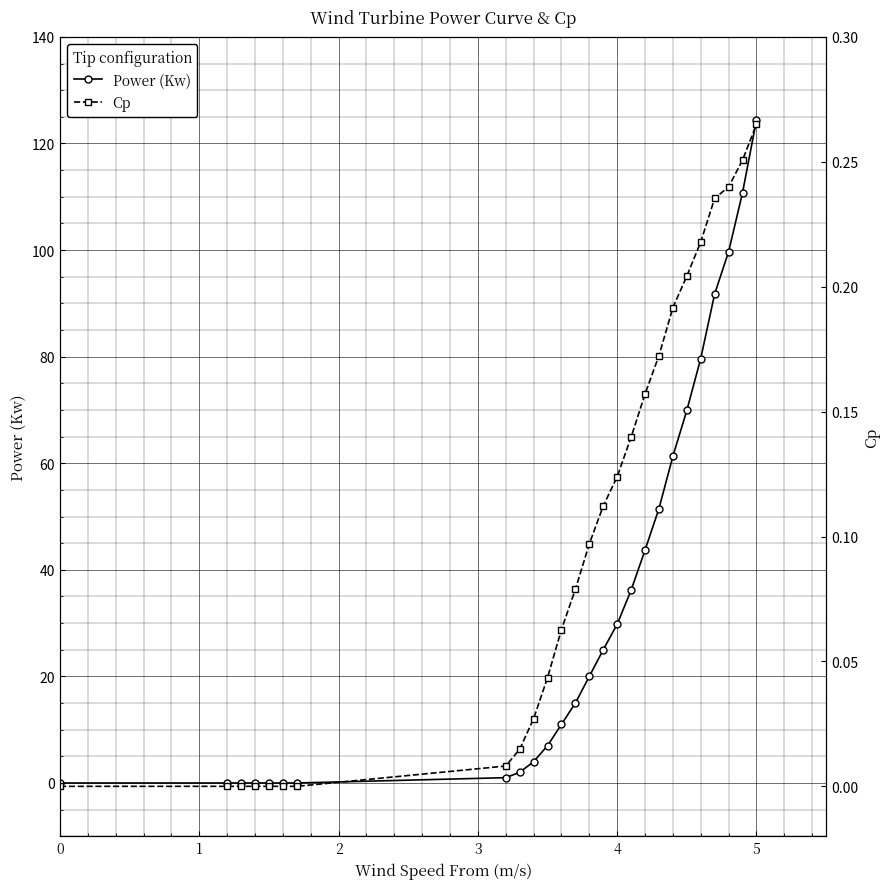

How many lines are shown in the chart?

2